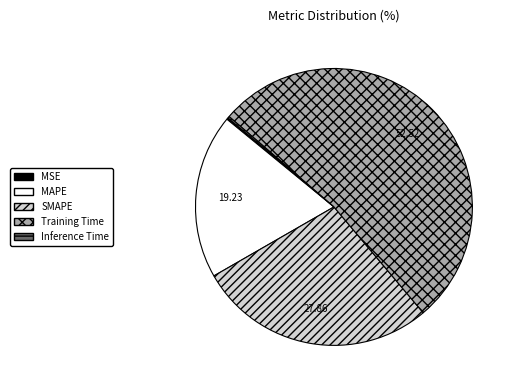

Between Training Time and MAPE, which is larger?

Training Time